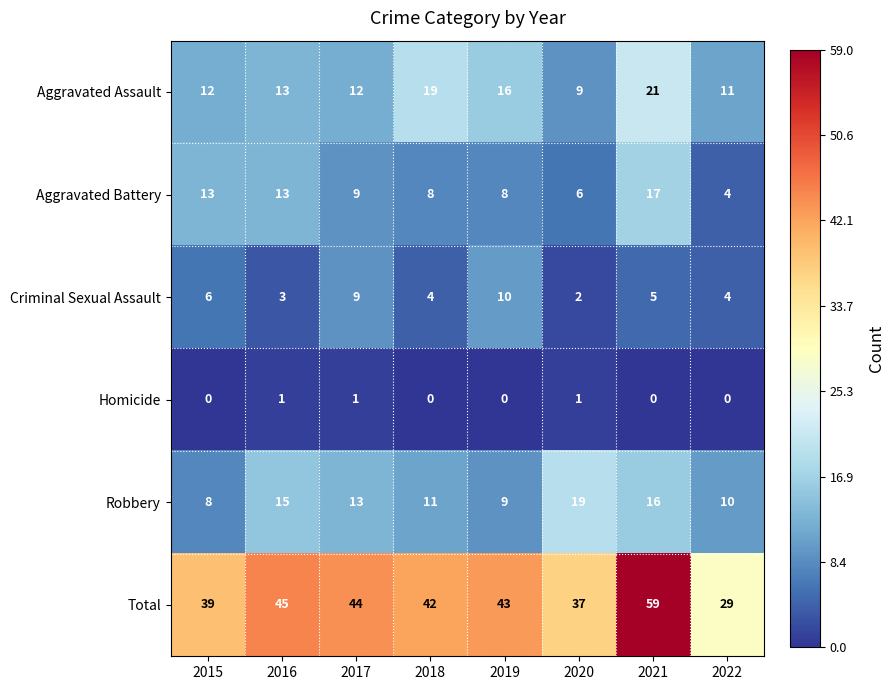

Which series has the largest total across all categories?

Total